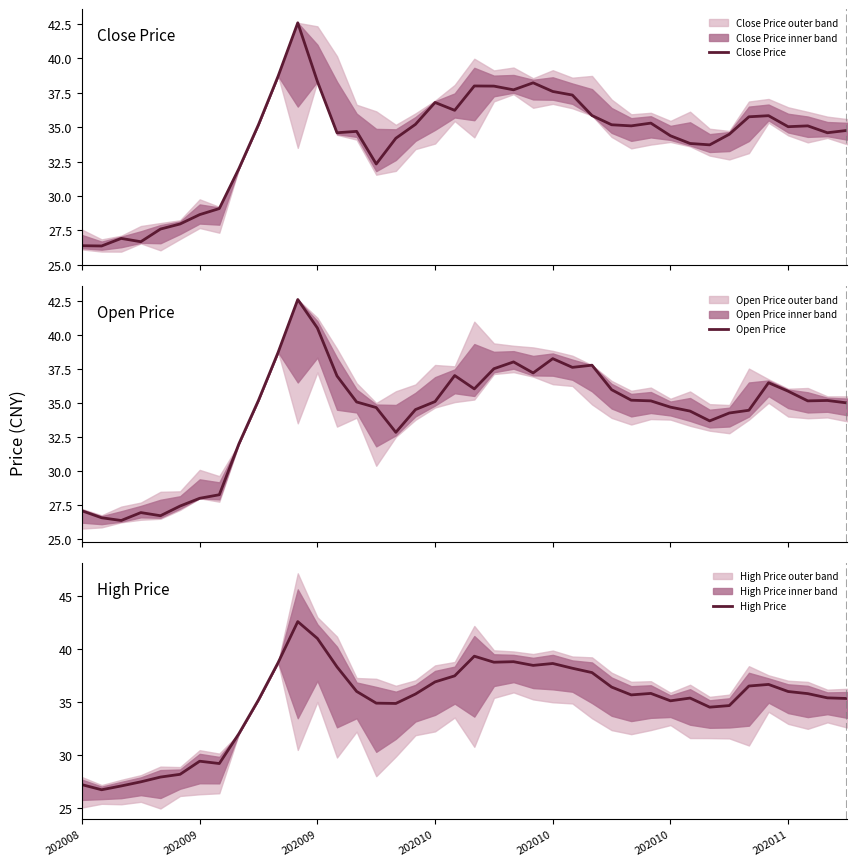

Where is Close Price nearest to the value 34?

31